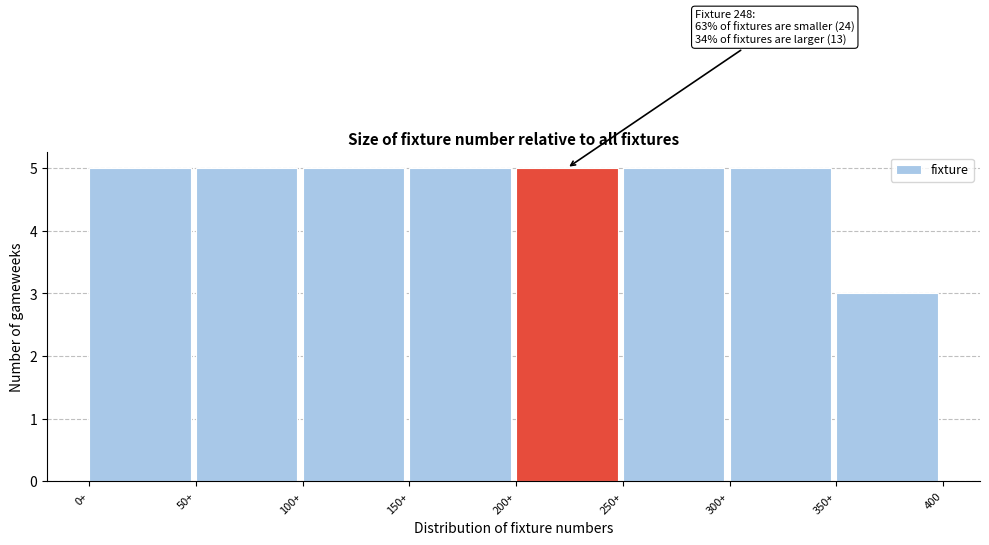

Reading right to left, extract all data points from this chart.

3	5	5	5	5	5	5	5